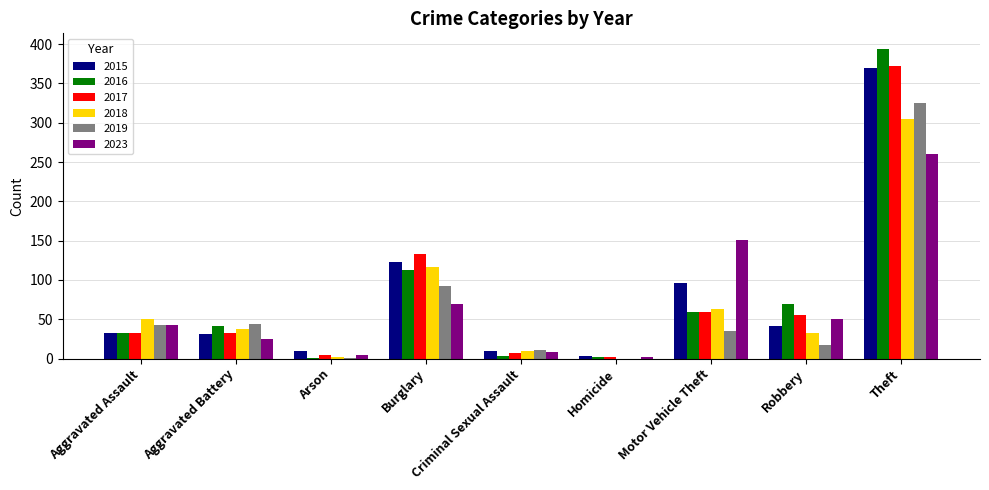

Which series has the largest range (max minus min)?

2016